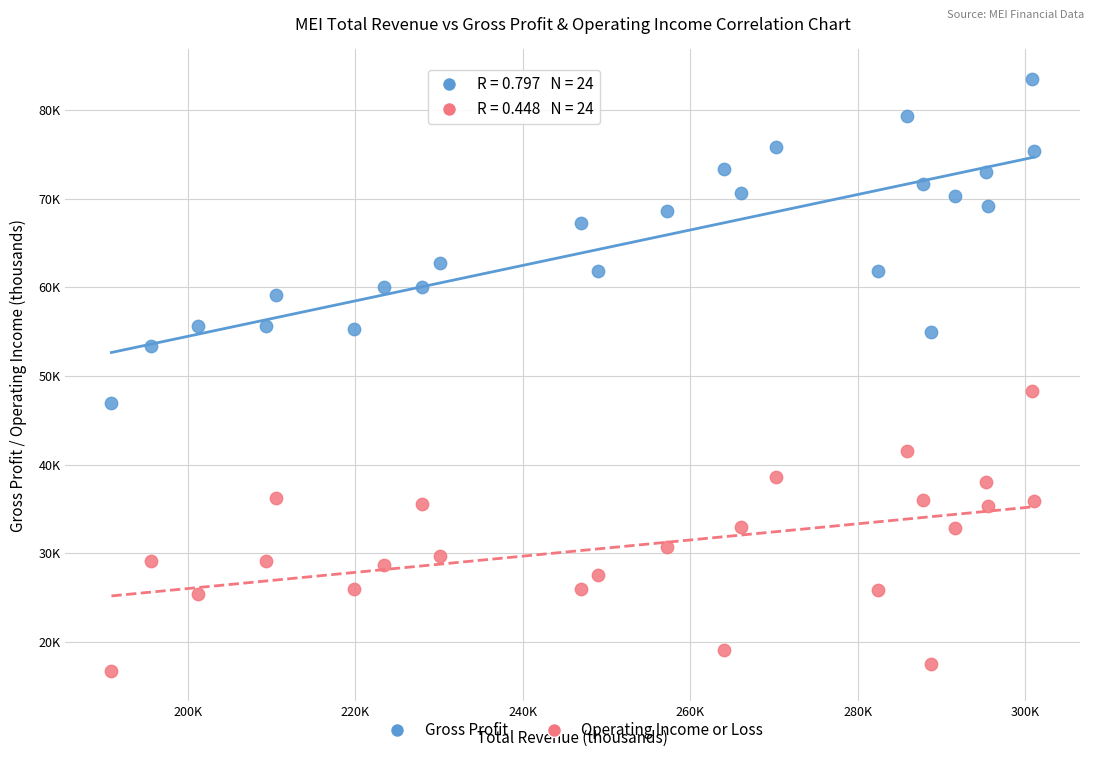

Which series reaches the minimum Y coordinate?

Operating Income or Loss